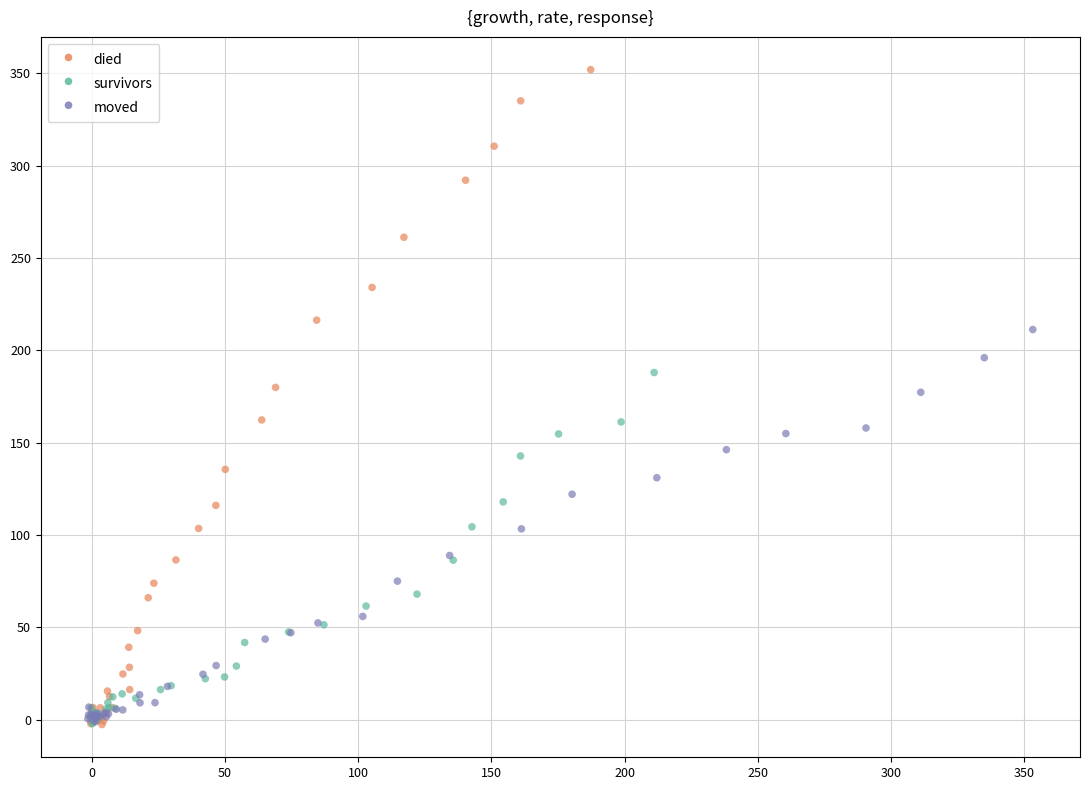

Which series has the largest Y range (max minus min)?

died